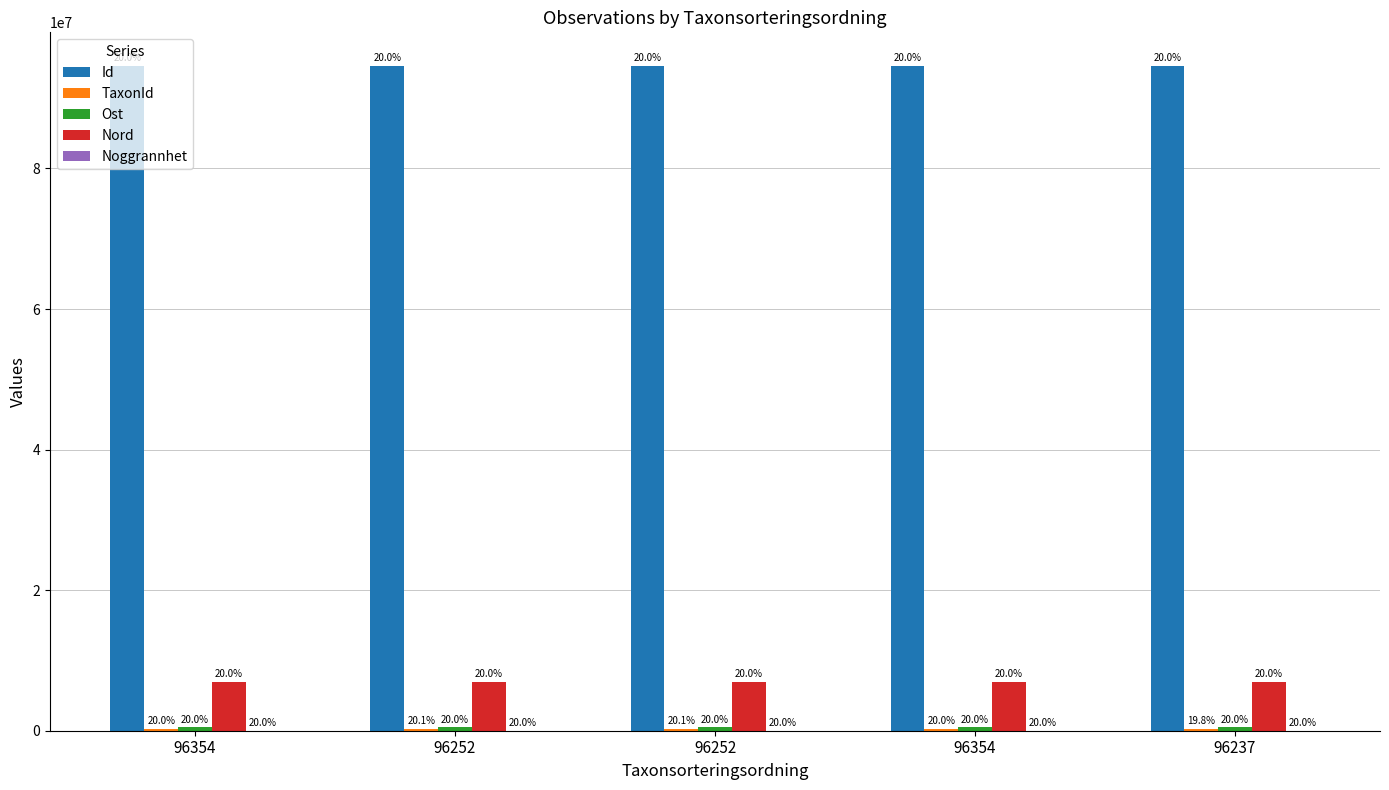

How many groups of bars are there?

5